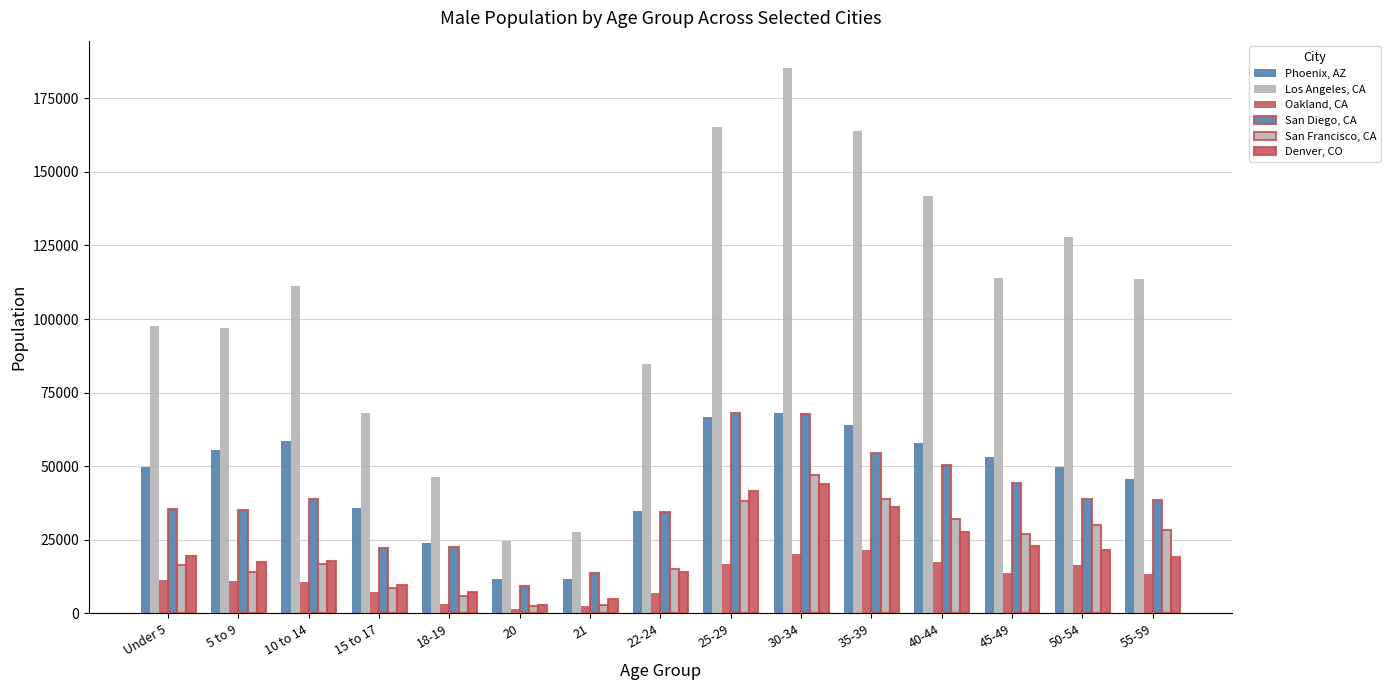

Are the bars grouped side by side (vs. stacked)?

Yes